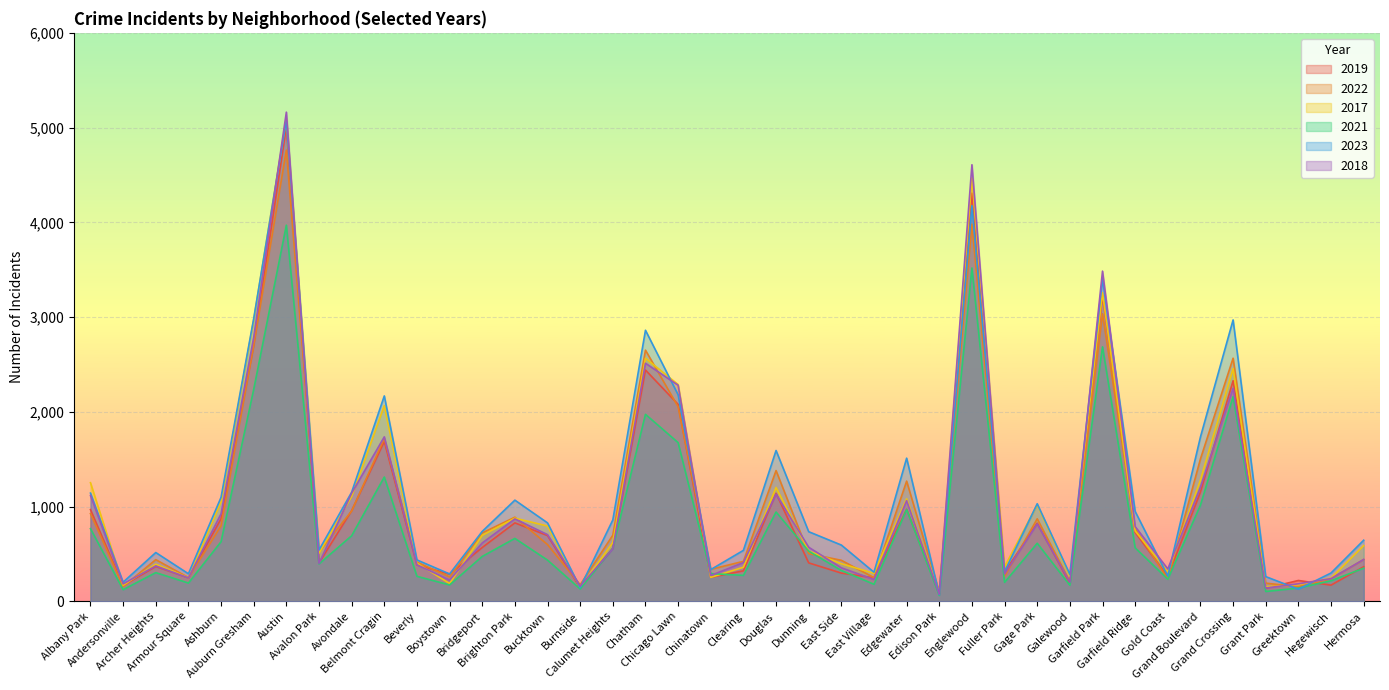

Reading left to right, what are all the values shown in this chart?

2019: Albany Park=968	Andersonville=166	Archer Heights=368	Armour Square=249	Ashburn=872	Auburn Gresham=2700	Austin=5008	Avalon Park=405	Avondale=957	Belmont Cragin=1687	Beverly=385	Boystown=287	Bridgeport=568	Brighton Park=828	Bucktown=694	Burnside=142	Calumet Heights=561	Chatham=2441	Chicago Lawn=2079	Chinatown=253	Clearing=322	Douglas=1140	Dunning=406	East Side=298	East Village=248	Edgewater=972	Edison Park=77	Englewood=4309	Fuller Park=308	Gage Park=825	Galewood=189	Garfield Park=3226	Garfield Ridge=728	Gold Coast=261	Grand Boulevard=1153	Grand Crossing=2328	Grant Park=138	Greektown=220	Hegewisch=171	Hermosa=365
2022: Albany Park=926	Andersonville=157	Archer Heights=440	Armour Square=251	Ashburn=797	Auburn Gresham=2702	Austin=4762	Avalon Park=522	Avondale=953	Belmont Cragin=1720	Beverly=414	Boystown=258	Bridgeport=722	Brighton Park=888	Bucktown=599	Burnside=175	Calumet Heights=698	Chatham=2651	Chicago Lawn=2053	Chinatown=338	Clearing=422	Douglas=1380	Dunning=504	East Side=433	East Village=250	Edgewater=1269	Edison Park=99	Englewood=3981	Fuller Park=263	Gage Park=871	Galewood=210	Garfield Park=3035	Garfield Ridge=766	Gold Coast=236	Grand Boulevard=1503	Grand Crossing=2566	Grant Park=192	Greektown=154	Hegewisch=239	Hermosa=441
2017: Albany Park=1252	Andersonville=171	Archer Heights=391	Armour Square=250	Ashburn=1053	Auburn Gresham=2973	Austin=5096	Avalon Park=508	Avondale=1107	Belmont Cragin=2066	Beverly=403	Boystown=188	Bridgeport=697	Brighton Park=878	Bucktown=795	Burnside=145	Calumet Heights=620	Chatham=2566	Chicago Lawn=2288	Chinatown=253	Clearing=360	Douglas=1201	Dunning=531	East Side=397	East Village=296	Edgewater=1082	Edison Park=87	Englewood=4471	Fuller Park=365	Gage Park=1019	Galewood=265	Garfield Park=3257	Garfield Ridge=743	Gold Coast=311	Grand Boulevard=1281	Grand Crossing=2456	Grant Park=154	Greektown=176	Hegewisch=246	Hermosa=589
2021: Albany Park=767	Andersonville=123	Archer Heights=303	Armour Square=193	Ashburn=629	Auburn Gresham=2237	Austin=3970	Avalon Park=395	Avondale=692	Belmont Cragin=1312	Beverly=264	Boystown=173	Bridgeport=474	Brighton Park=664	Bucktown=435	Burnside=130	Calumet Heights=559	Chatham=1974	Chicago Lawn=1675	Chinatown=293	Clearing=274	Douglas=943	Dunning=530	East Side=326	East Village=180	Edgewater=969	Edison Park=62	Englewood=3518	Fuller Park=200	Gage Park=613	Galewood=170	Garfield Park=2686	Garfield Ridge=565	Gold Coast=233	Grand Boulevard=1015	Grand Crossing=2160	Grant Park=104	Greektown=140	Hegewisch=217	Hermosa=350
2023: Albany Park=1142	Andersonville=202	Archer Heights=515	Armour Square=291	Ashburn=1098	Auburn Gresham=2984	Austin=5075	Avalon Park=541	Avondale=1152	Belmont Cragin=2168	Beverly=437	Boystown=289	Bridgeport=738	Brighton Park=1068	Bucktown=828	Burnside=145	Calumet Heights=859	Chatham=2861	Chicago Lawn=2180	Chinatown=335	Clearing=538	Douglas=1592	Dunning=735	East Side=594	East Village=307	Edgewater=1511	Edison Park=71	Englewood=4176	Fuller Park=314	Gage Park=1030	Galewood=284	Garfield Park=3404	Garfield Ridge=949	Gold Coast=267	Grand Boulevard=1735	Grand Crossing=2970	Grant Park=261	Greektown=128	Hegewisch=299	Hermosa=645
2018: Albany Park=1117	Andersonville=184	Archer Heights=374	Armour Square=248	Ashburn=924	Auburn Gresham=2787	Austin=5163	Avalon Park=401	Avondale=1142	Belmont Cragin=1736	Beverly=386	Boystown=224	Bridgeport=616	Brighton Park=870	Bucktown=704	Burnside=160	Calumet Heights=554	Chatham=2513	Chicago Lawn=2281	Chinatown=273	Clearing=409	Douglas=1131	Dunning=571	East Side=354	East Village=230	Edgewater=1063	Edison Park=75	Englewood=4608	Fuller Park=289	Gage Park=817	Galewood=202	Garfield Park=3485	Garfield Ridge=789	Gold Coast=342	Grand Boulevard=1205	Grand Crossing=2249	Grant Park=141	Greektown=185	Hegewisch=240	Hermosa=442